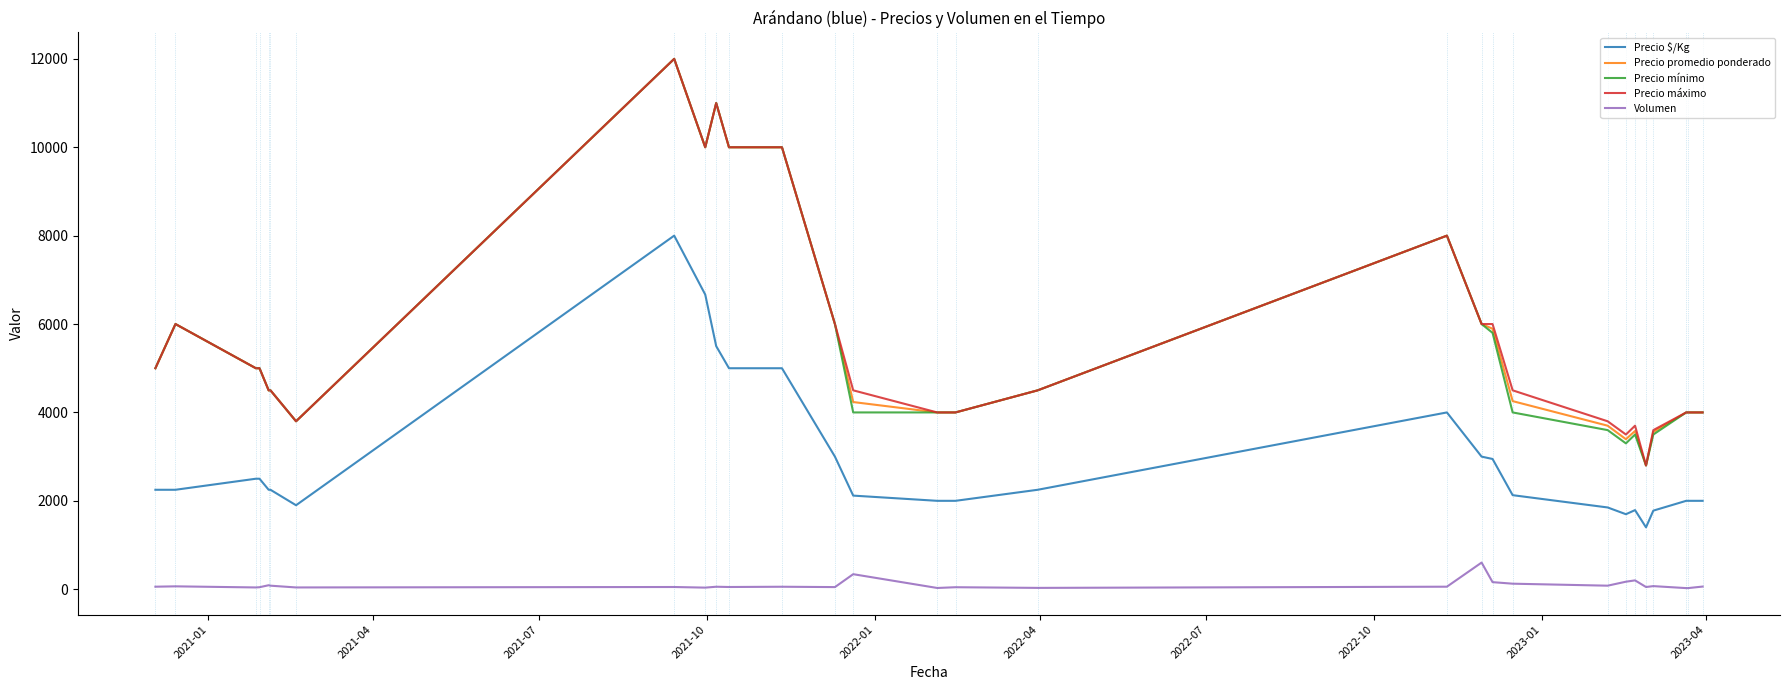

True or false: Precio máximo and Volumen cross at least once.

False